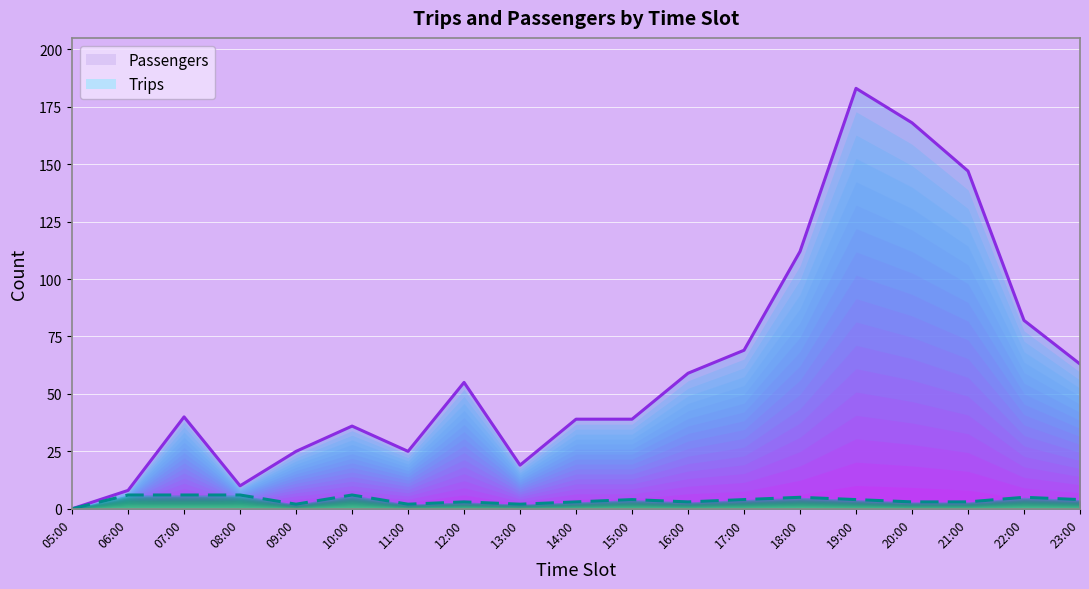

What is the maximum value shown in the chart?

183